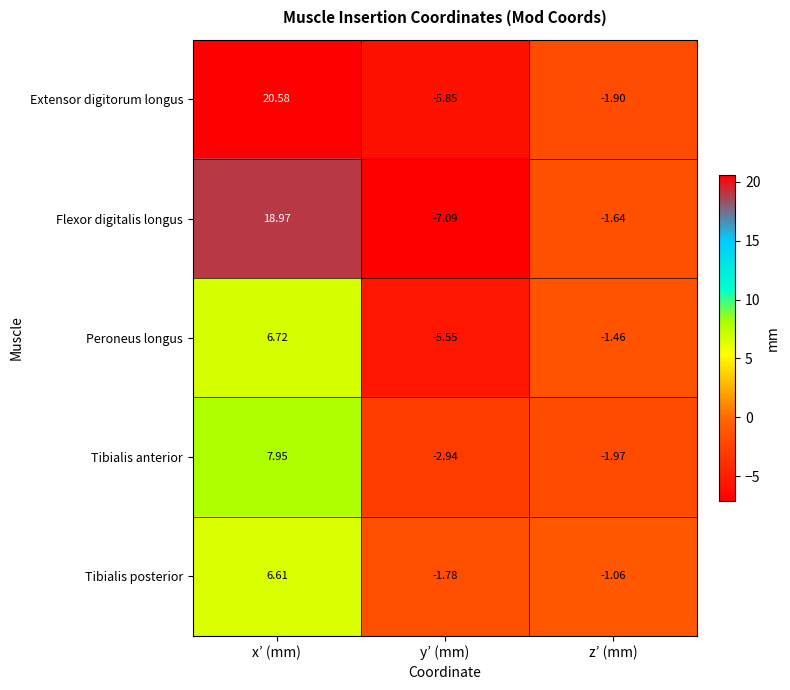

Which category has the highest value across all series?

x’ (mm)